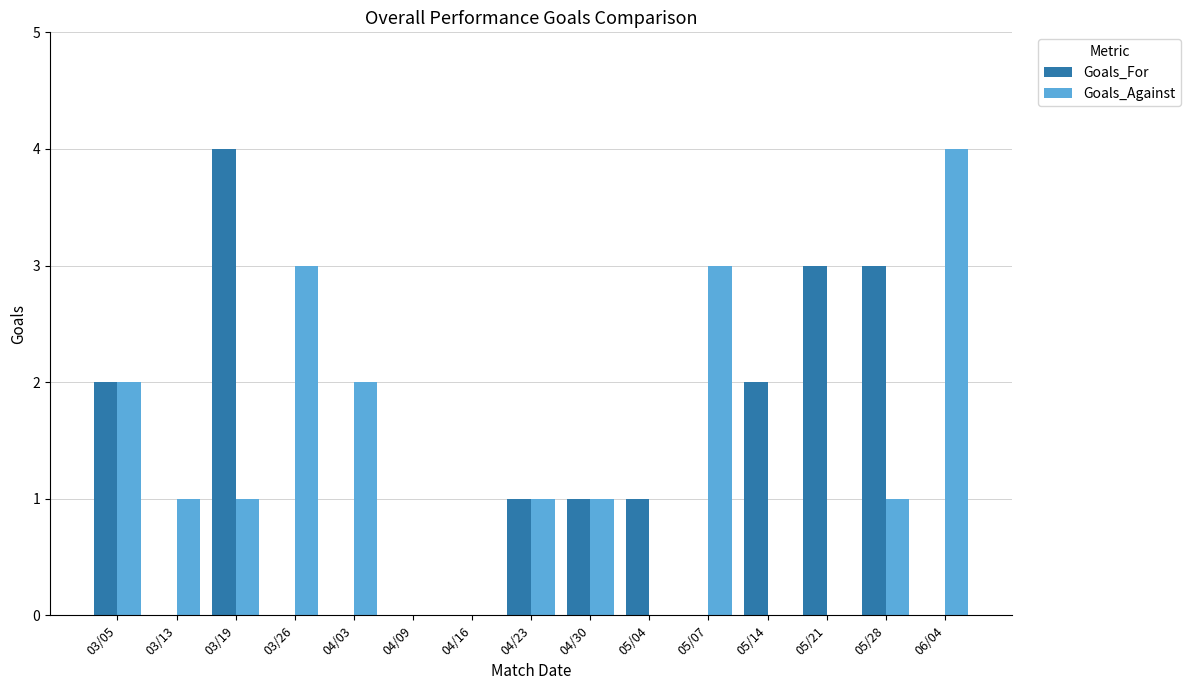

How many groups of bars are there?

15